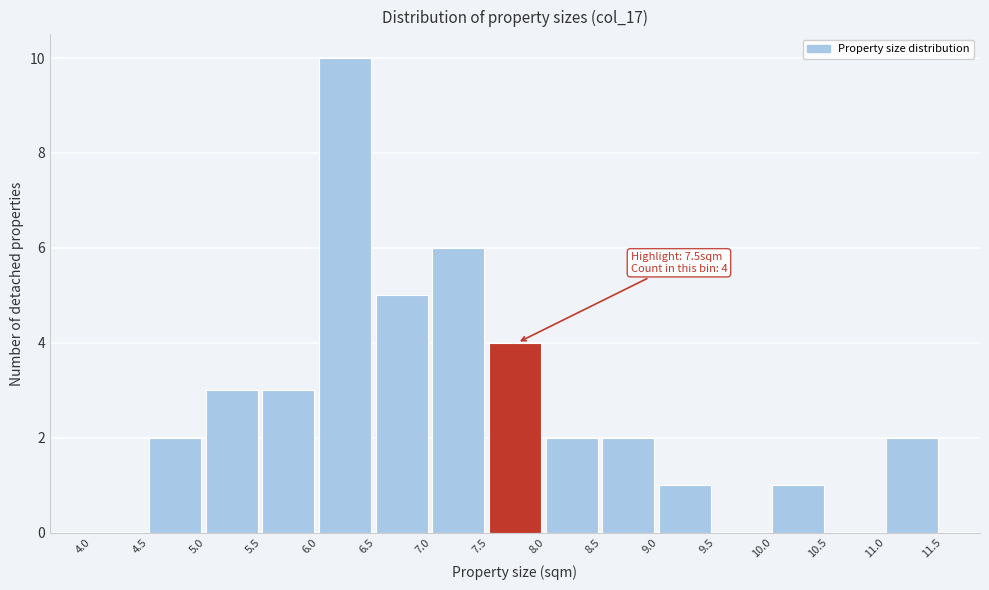

Which range on the x-axis has the tallest bar?

6.0 to 6.5